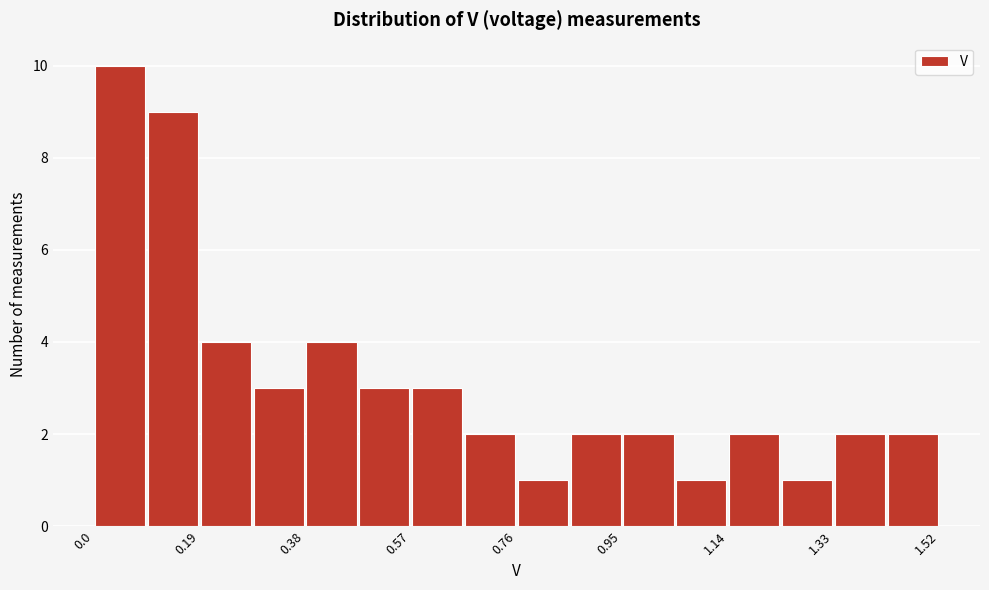

Reading left to right, list every bar in this chart as the range it spans on the x-axis followed by its height. Neither the bar edges nor the heights are printed on the chart, so give them approximately, as read against the axes.

0.000 to 0.095: 10
0.095 to 0.190: 9
0.190 to 0.285: 4
0.285 to 0.380: 3
0.380 to 0.475: 4
0.475 to 0.570: 3
0.570 to 0.665: 3
0.665 to 0.760: 2
0.760 to 0.855: 1
0.855 to 0.950: 2
0.950 to 1.045: 2
1.045 to 1.140: 1
1.140 to 1.235: 2
1.235 to 1.330: 1
1.330 to 1.425: 2
1.425 to 1.520: 2